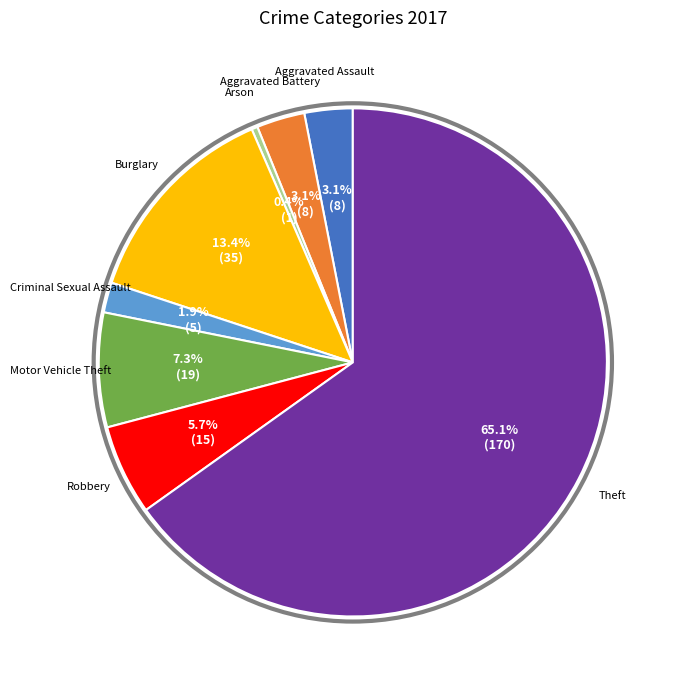

Is there any slice that represents more than half of the pie?

Yes